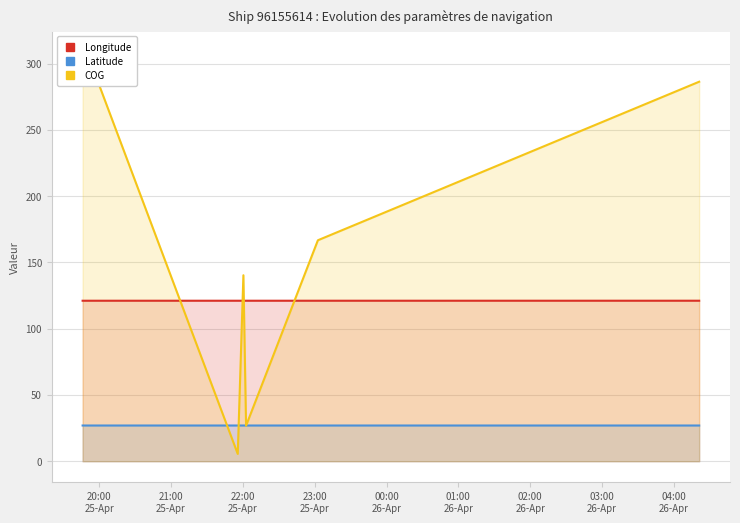

Which series has the largest range (max minus min)?

COG